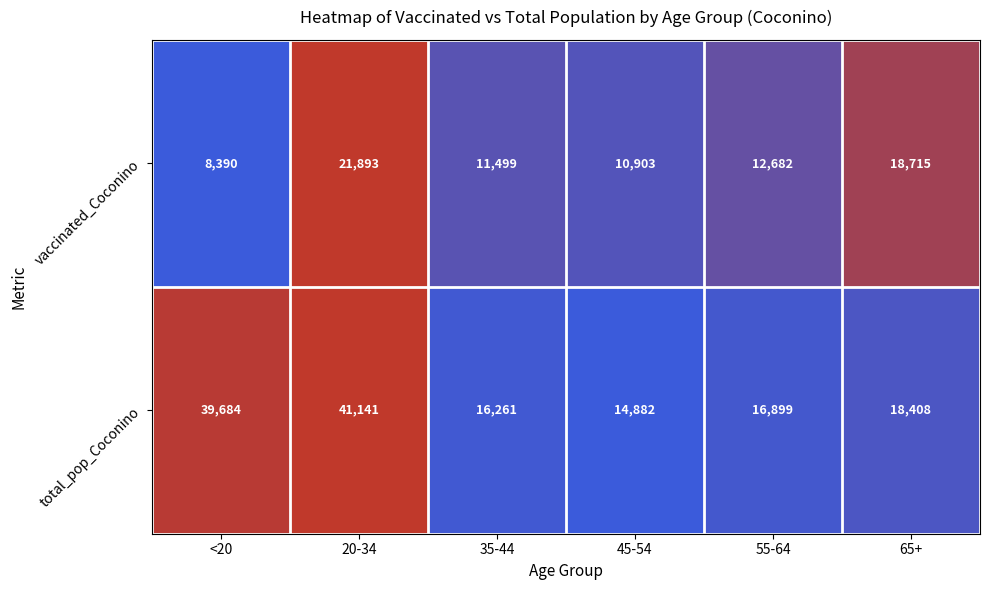

Reading left to right, extract all data points from this chart.

vaccinated_Coconino: <20=8390	20-34=21893	35-44=11499	45-54=10903	55-64=12682	65+=18715
total_pop_Coconino: <20=39684	20-34=41141	35-44=16261	45-54=14882	55-64=16899	65+=18408